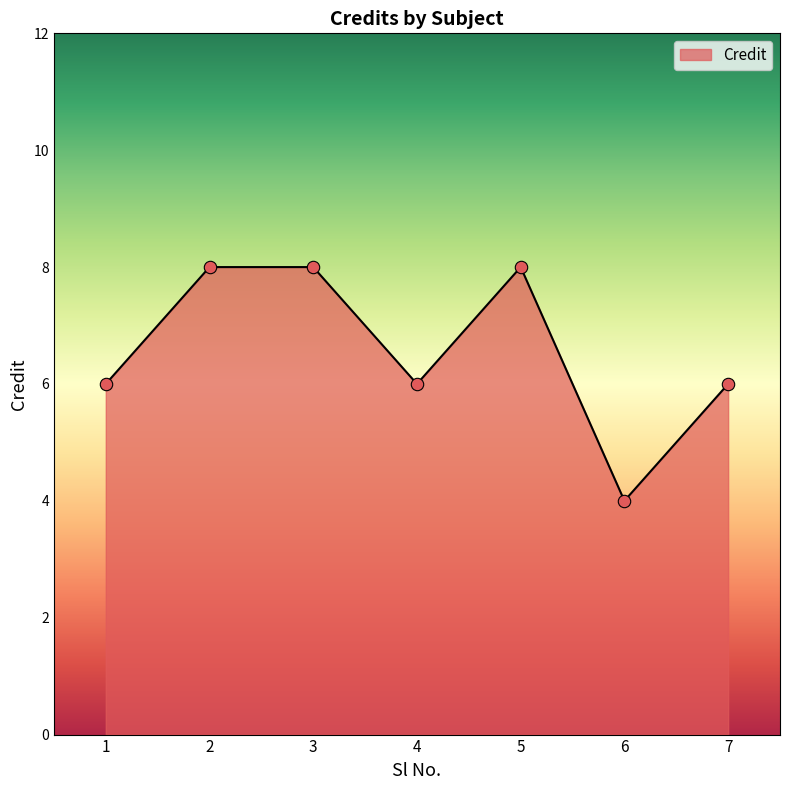

Approximately how many times larger is the value at 2 compared to 4?

1.3